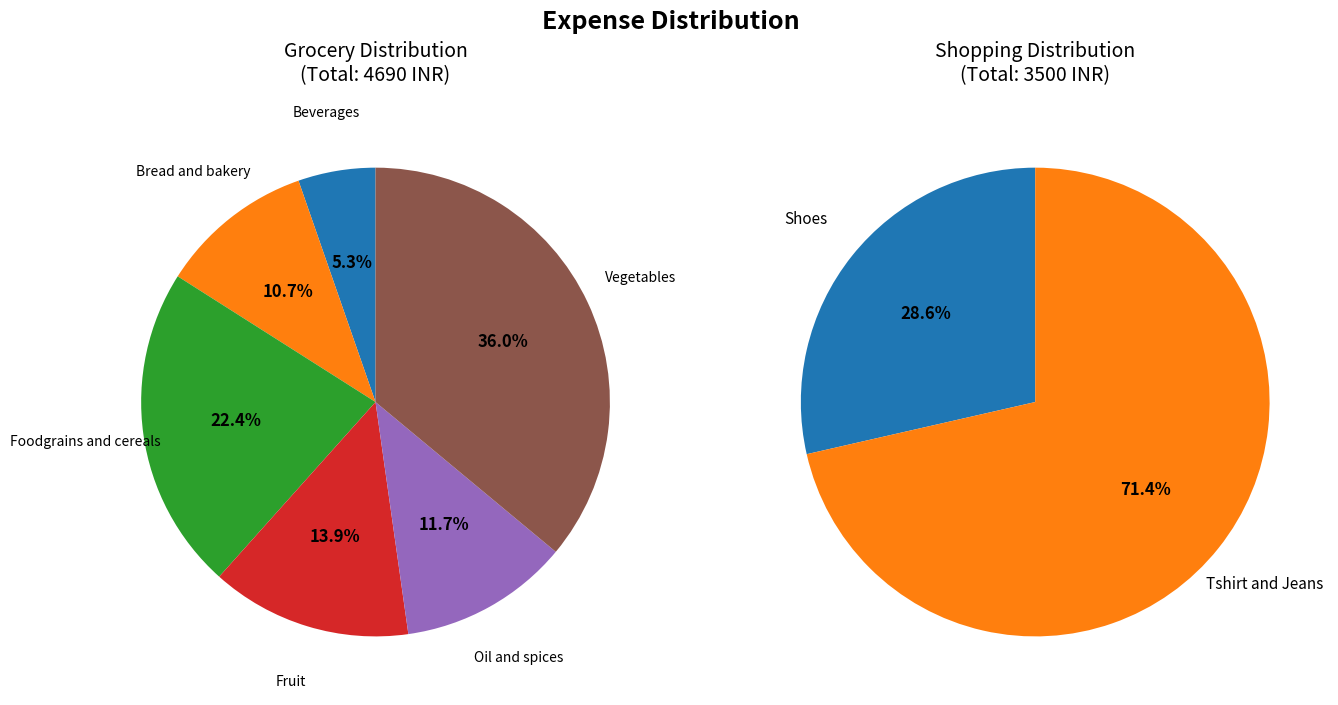

To the nearest percent, what is the combined percentage of Shopping and Grocery?

100%